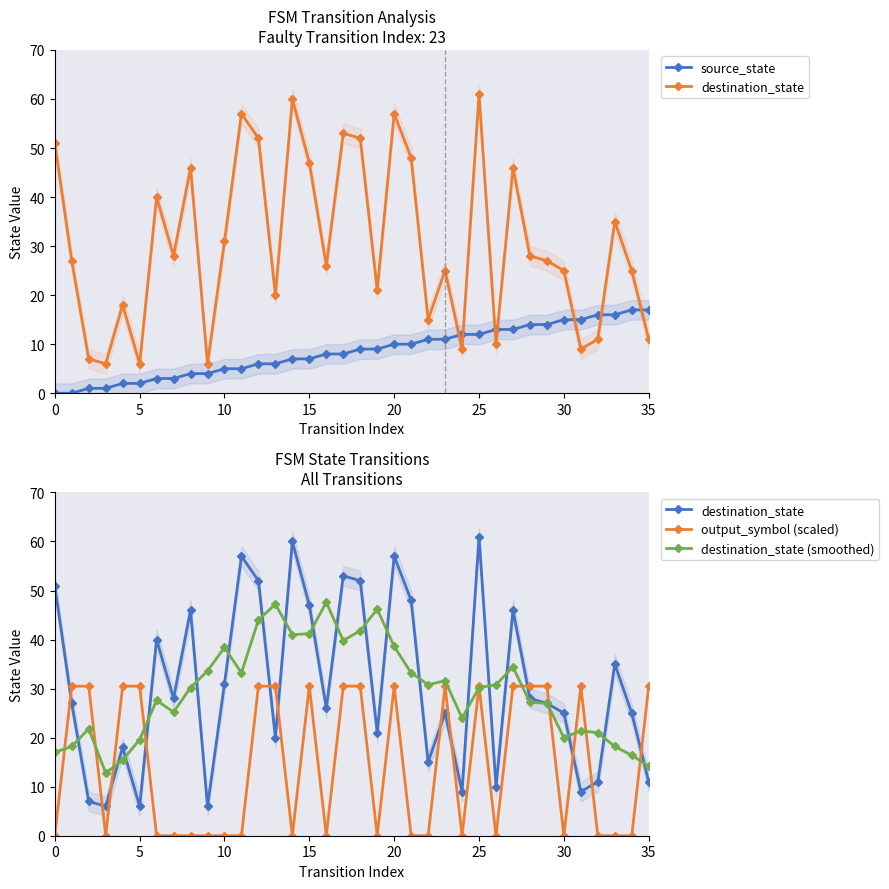

Reading left to right, list all the values displayed in this chart.

source_state: 0.0	0.0	1.0	1.0	2.0	2.0	3.0	3.0	4.0	4.0	5.0	5.0	6.0	6.0	7.0	7.0	8.0	8.0	9.0	9.0	10.0	10.0	11.0	11.0	12.0	12.0	13.0	13.0	14.0	14.0	15.0	15.0	16.0	16.0	17.0	17.0
destination_state: 51.0	27.0	7.0	6.0	18.0	6.0	40.0	28.0	46.0	6.0	31.0	57.0	52.0	20.0	60.0	47.0	26.0	53.0	52.0	21.0	57.0	48.0	15.0	25.0	9.0	61.0	10.0	46.0	28.0	27.0	25.0	9.0	11.0	35.0	25.0	11.0
output_symbol (scaled): 0.0	30.5	30.5	0.0	30.5	30.5	0.0	0.0	0.0	0.0	0.0	0.0	30.5	30.5	0.0	30.5	0.0	30.5	30.5	0.0	30.5	0.0	0.0	30.5	0.0	30.5	0.0	30.5	30.5	30.5	0.0	30.5	0.0	0.0	0.0	30.5
destination_state (smoothed): 17.0	18.2	21.8	12.8	15.4	19.6	27.6	25.2	30.2	33.6	38.4	33.2	44.0	47.2	41.0	41.2	47.6	39.8	41.8	46.2	38.6	33.2	30.8	31.6	24.0	30.2	30.8	34.4	27.2	27.0	20.0	21.4	21.0	18.2	16.4	14.2